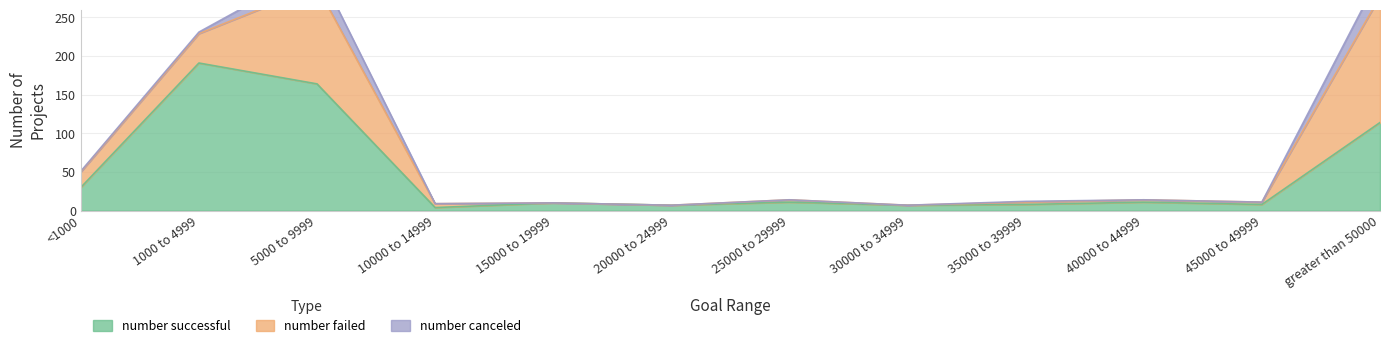

True or false: number failed has a value of 4 at 35000 to 39999.

False